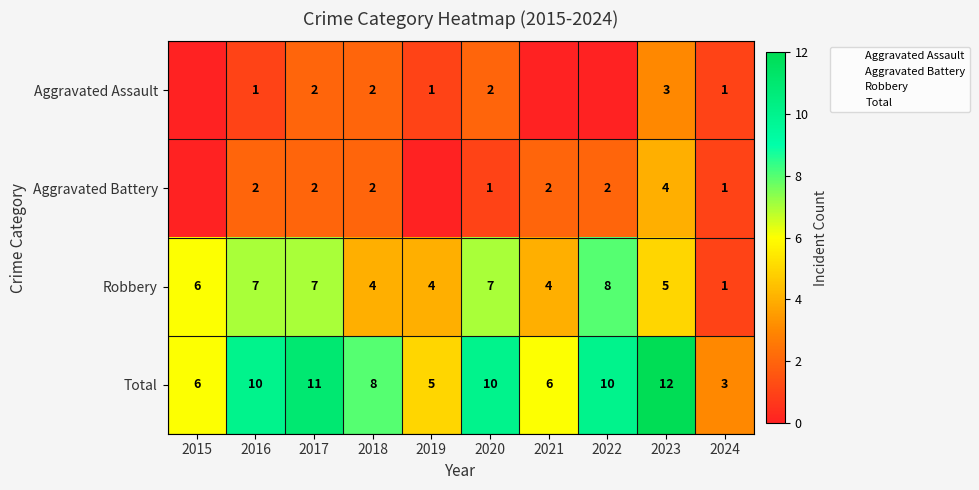

How many values in the Aggravated Battery series exceed 2?

1